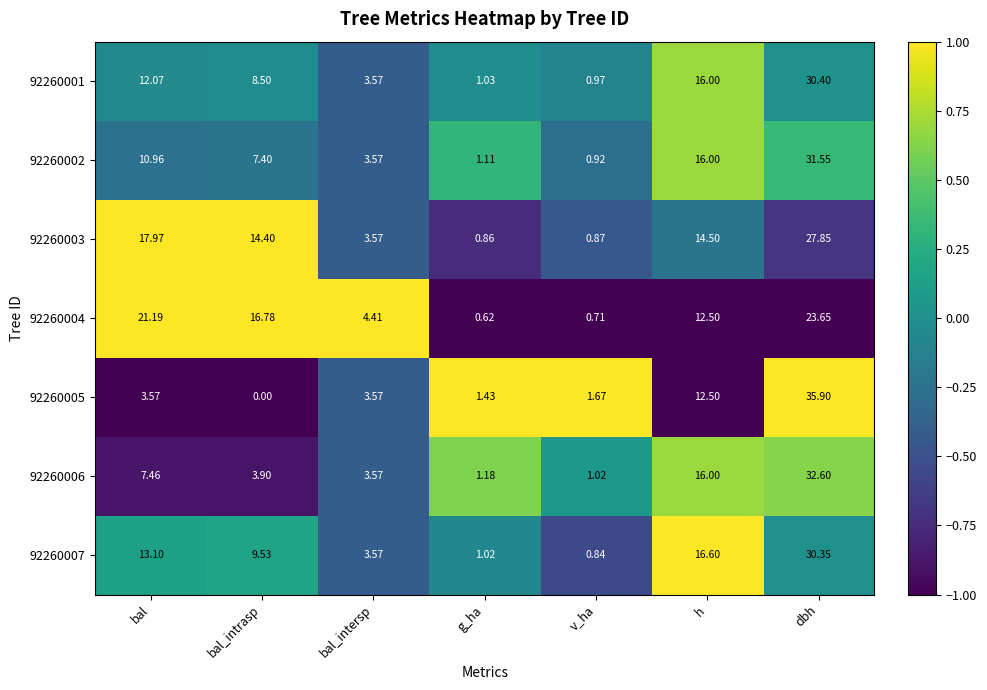

Which label corresponds to the largest value in the chart?

dbh